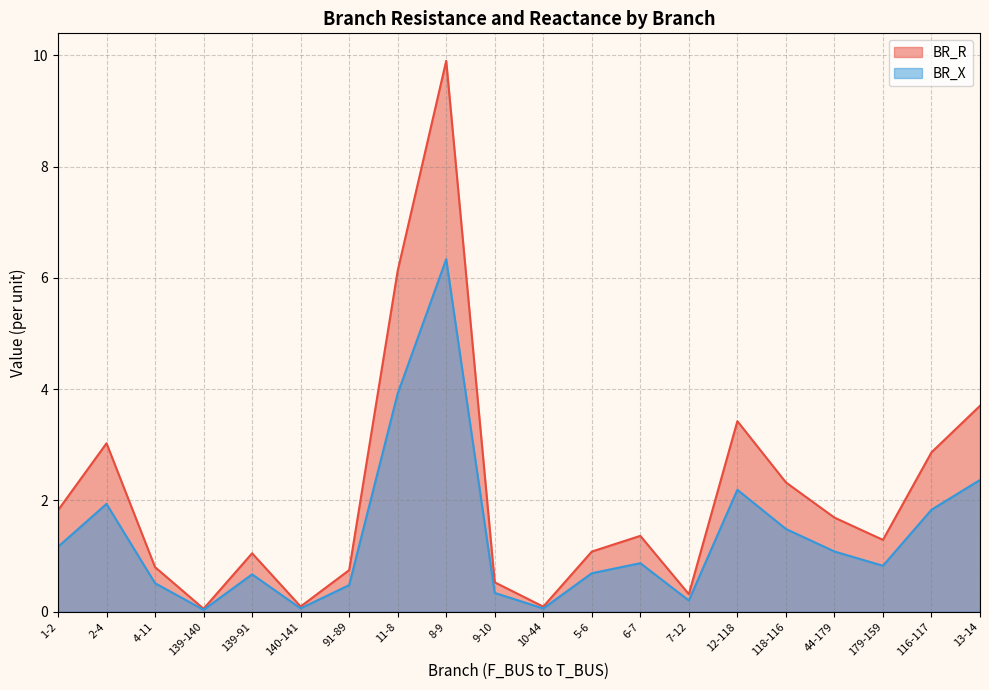

At which category does the chart reach its peak across all series?

8-9